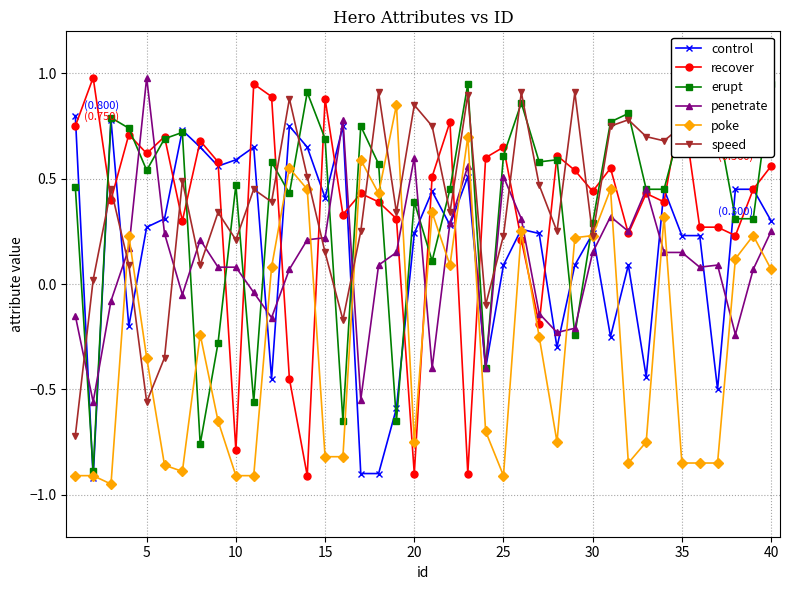

Is it true that control equals 0.1 at 25?

True